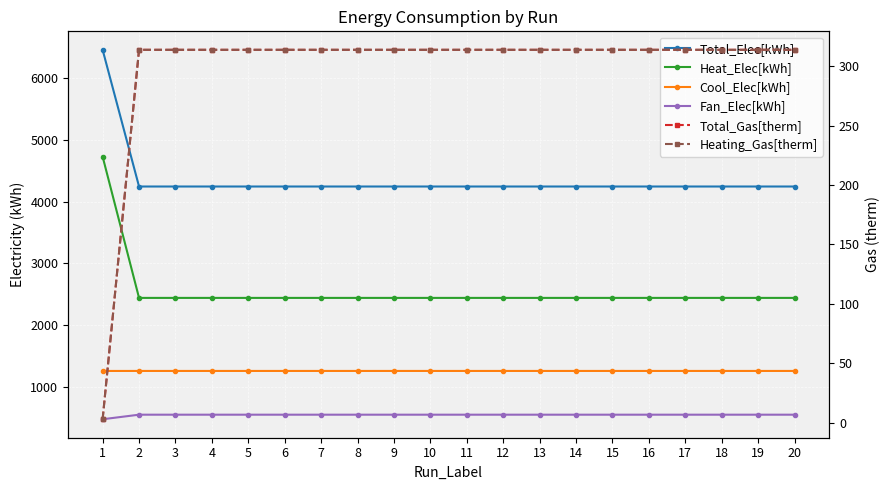

What is the total value across all series at 6?

9116.8